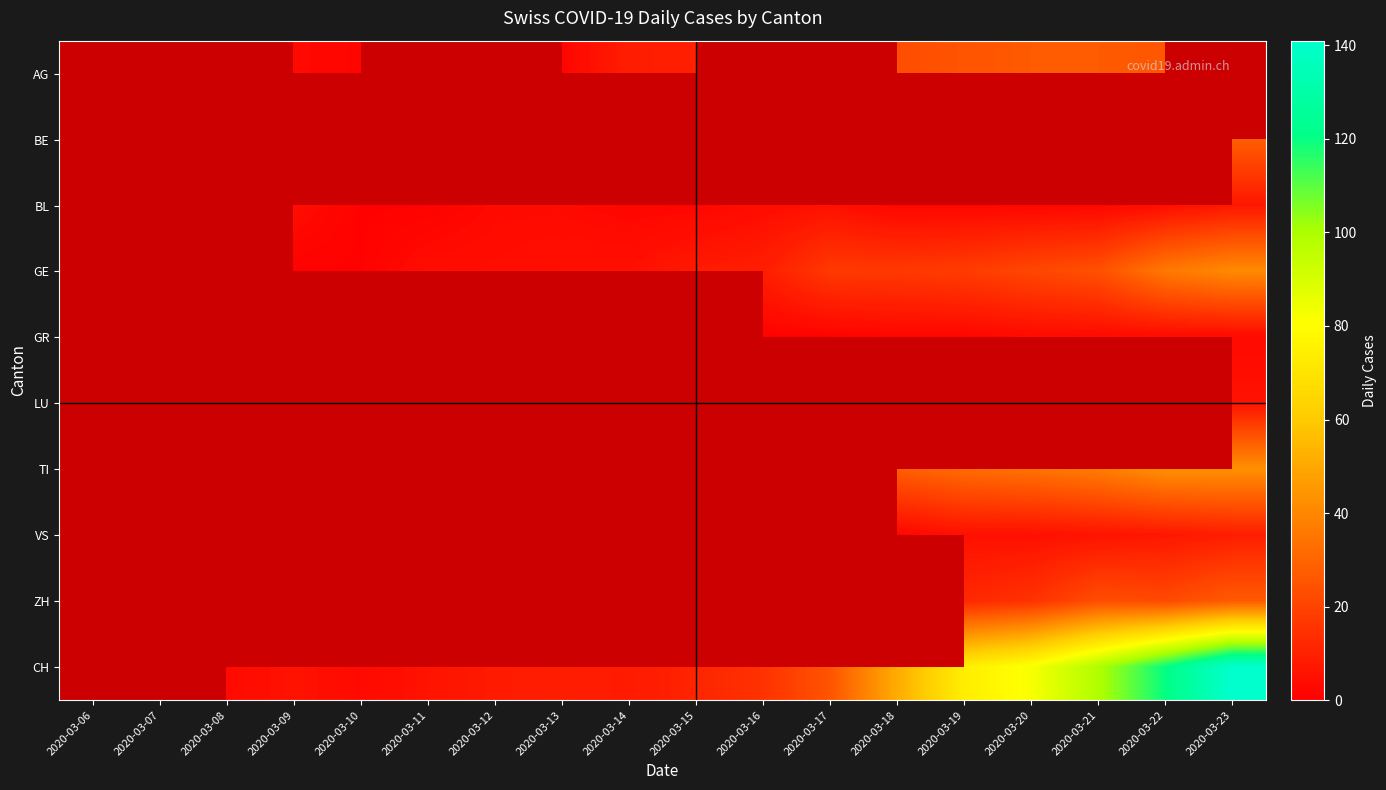

How many series are shown in this chart?

10